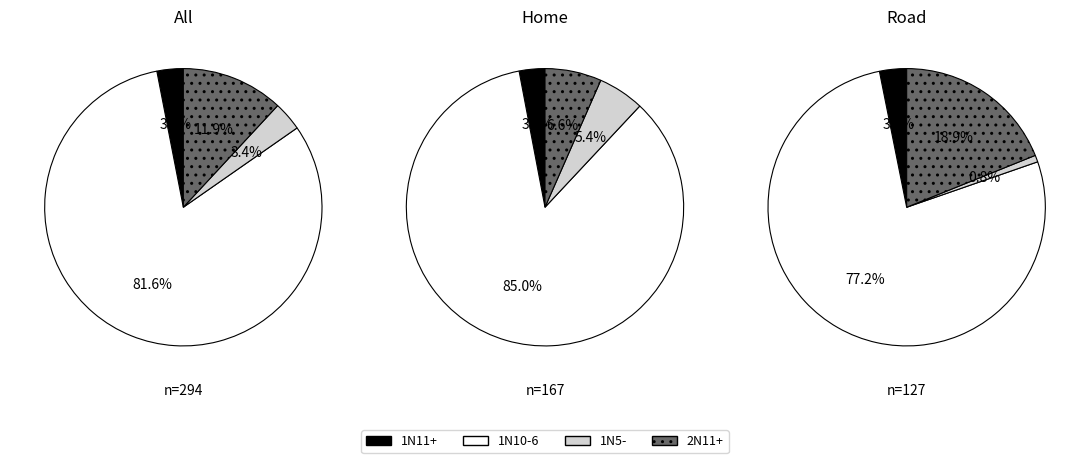

What is the largest slice in the pie chart?

1N10-6